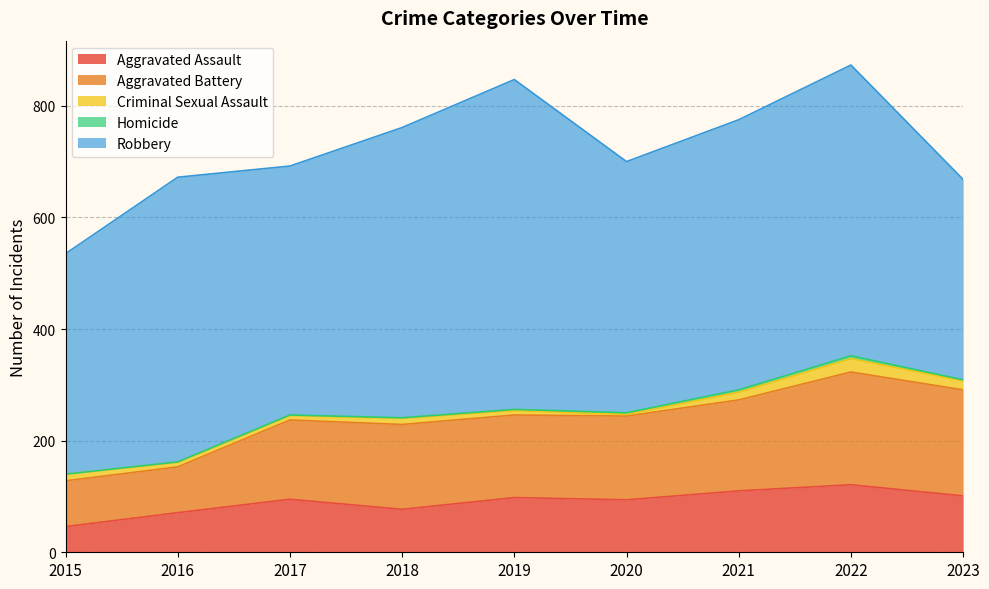

Reading left to right, list all the values displayed in this chart.

Aggravated Assault: 2015=46	2016=71	2017=95	2018=77	2019=98	2020=94	2021=110	2022=121	2023=101
Aggravated Battery: 2015=82	2016=82	2017=142	2018=152	2019=148	2020=150	2021=163	2022=202	2023=190
Criminal Sexual Assault: 2015=12	2016=8	2017=8	2018=11	2019=8	2020=3	2021=14	2022=24	2023=16
Homicide: 2015=0	2016=1	2017=1	2018=1	2019=2	2020=3	2021=4	2022=5	2023=2
Robbery: 2015=395	2016=510	2017=446	2018=520	2019=591	2020=450	2021=484	2022=521	2023=359